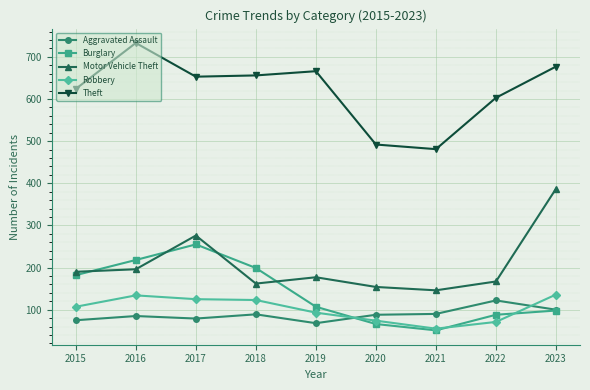

True or false: Robbery has a value of 213 at 2016.

False